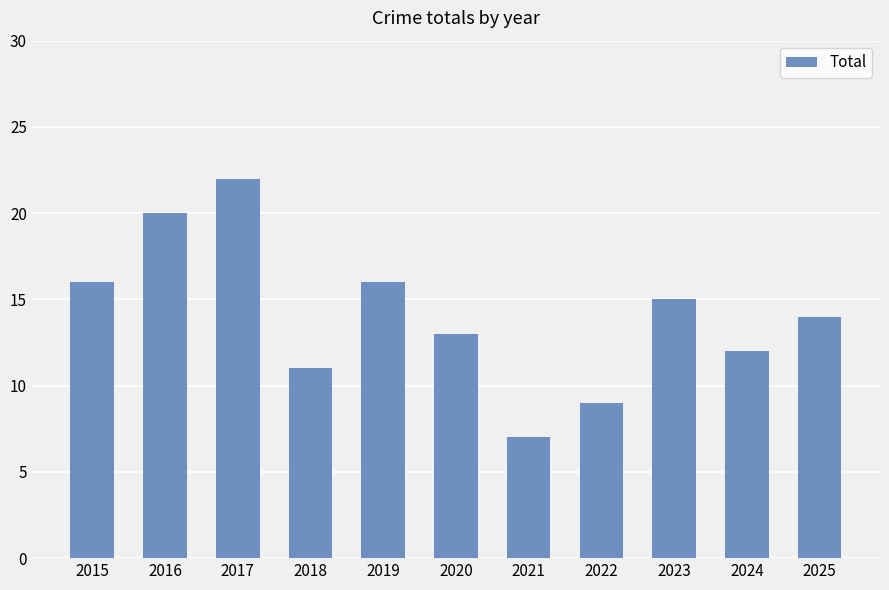

What is the difference between the maximum and minimum values?

15